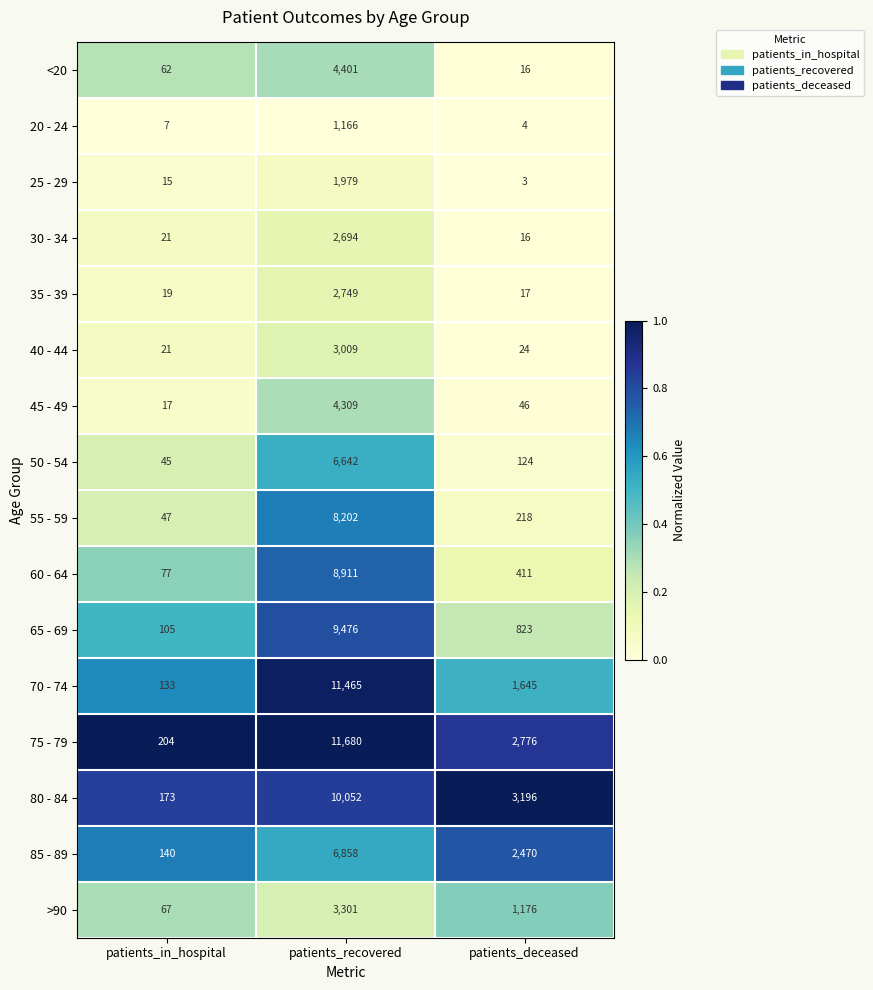

Which category has the lowest value across all series?

patients_deceased